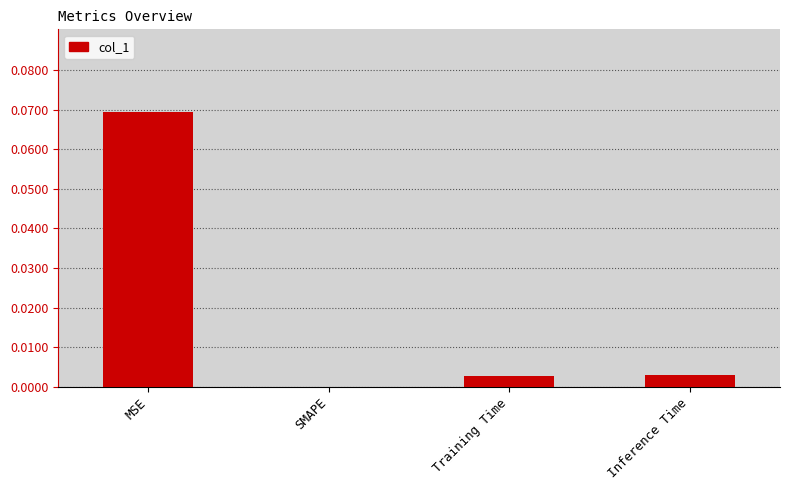

Which label corresponds to the largest value in the chart?

MSE